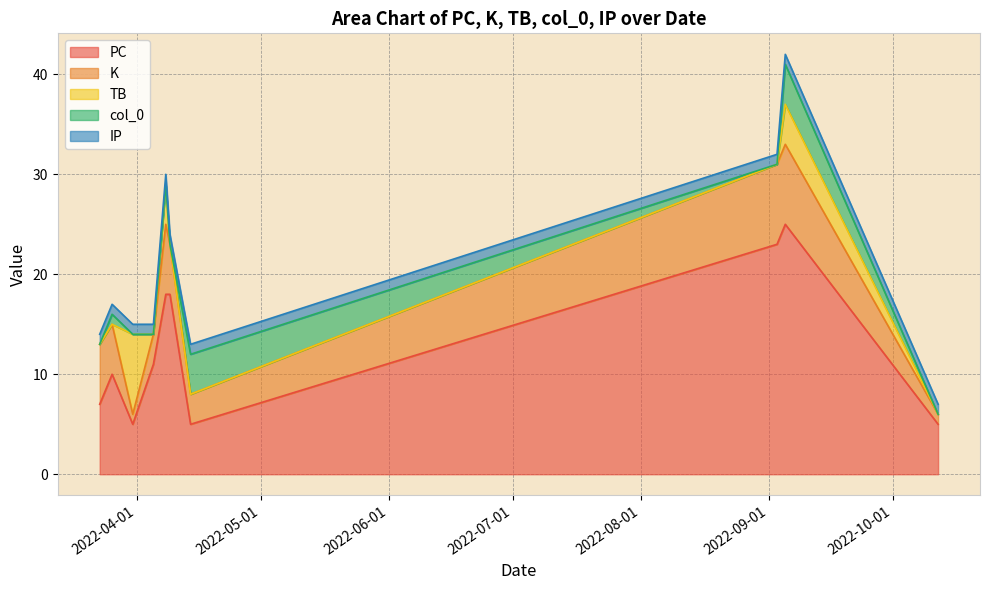

Where is col_0 nearest to the value 2?

2022-03-26